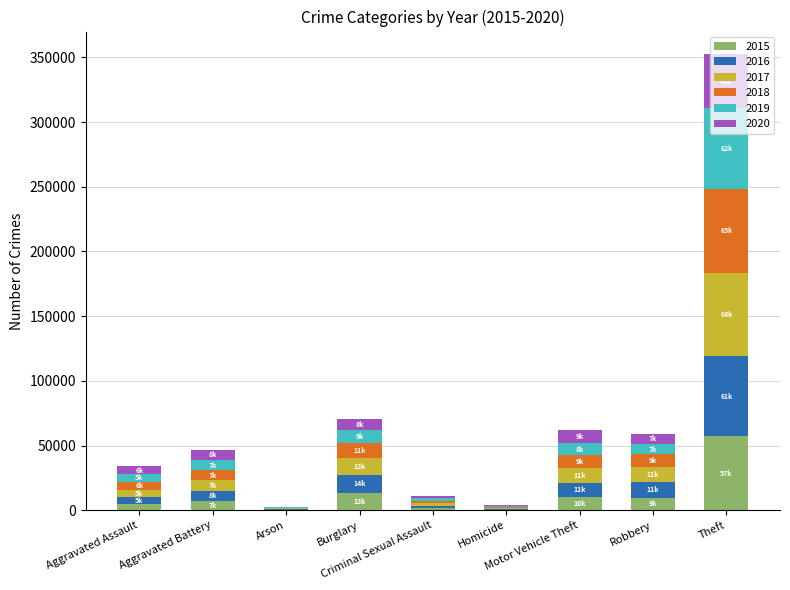

Rank the categories by 2016 value from highest to lowest.

Theft, Burglary, Robbery, Motor Vehicle Theft, Aggravated Battery, Aggravated Assault, Criminal Sexual Assault, Homicide, Arson